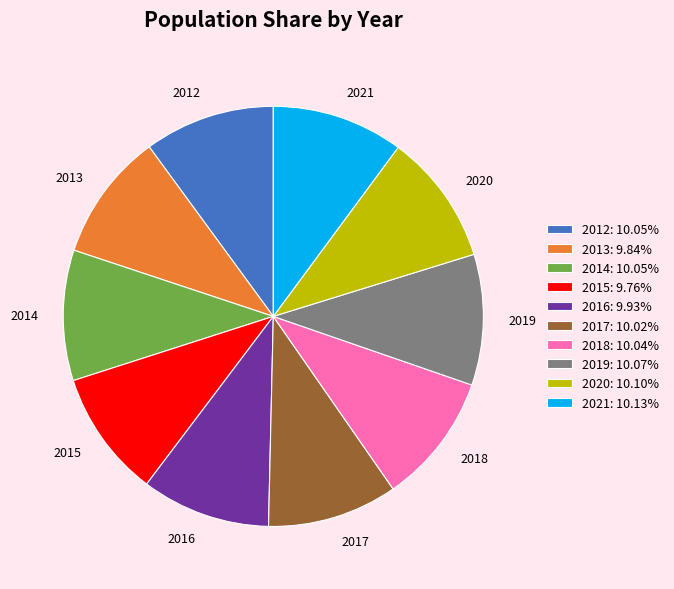

Is 2019 the majority of the pie?

No